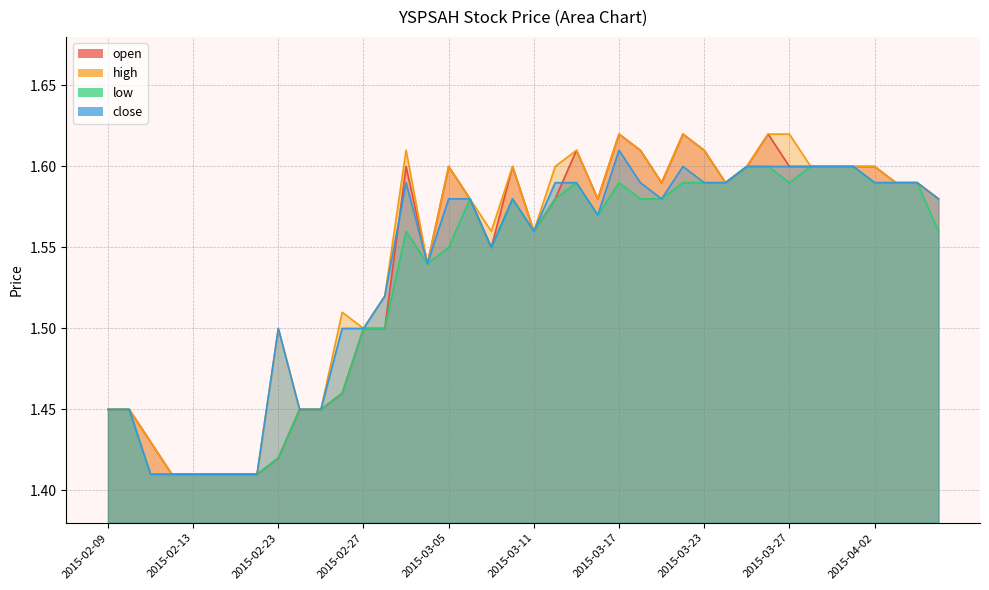

True or false: low has a value of 2.1 at 2015-03-18.

False